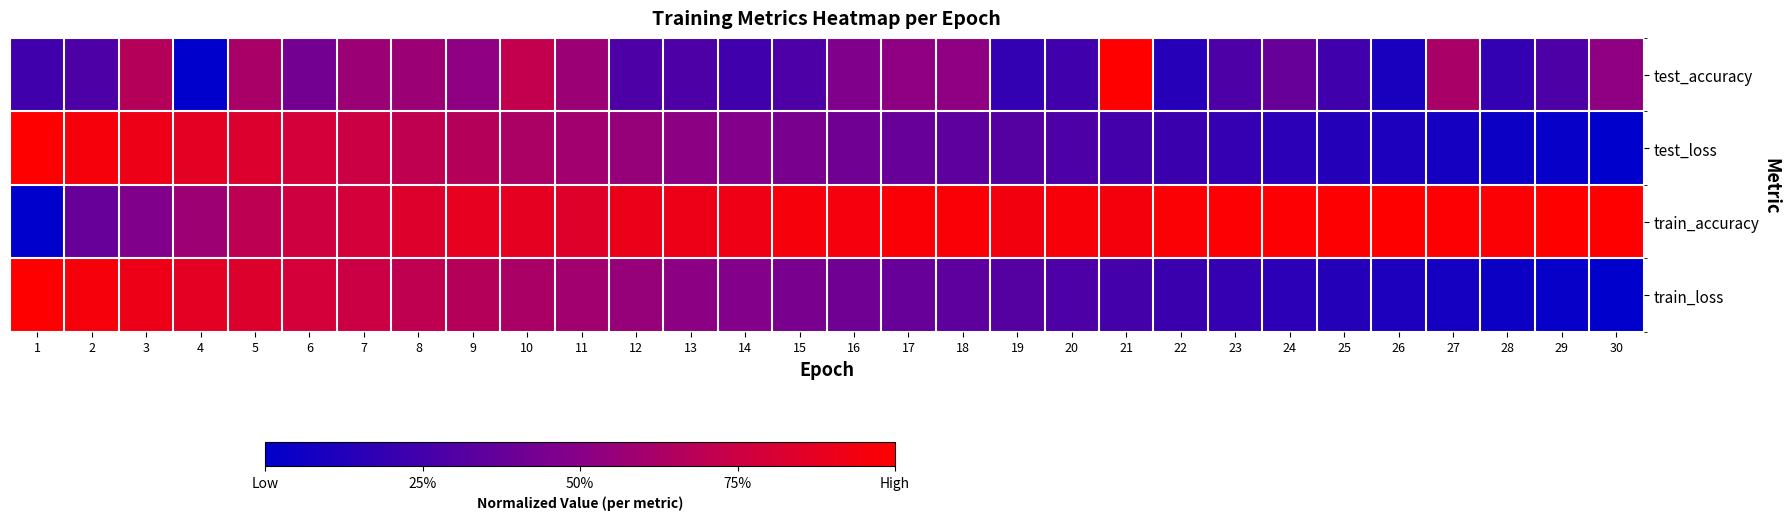

How many categories are shown in the chart?

30